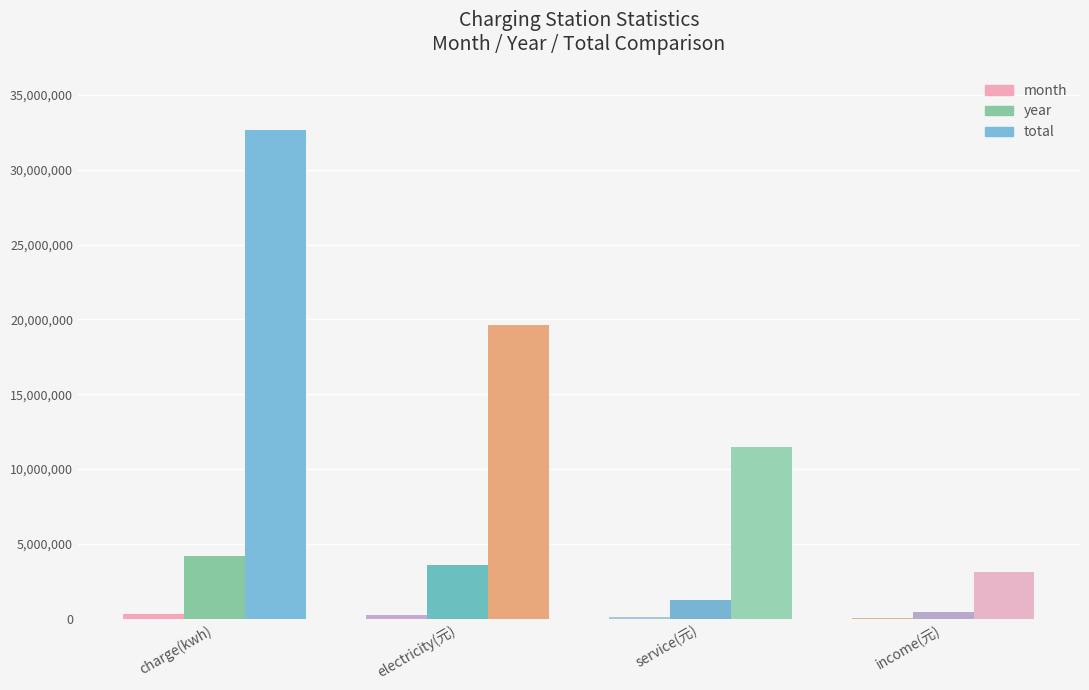

At which label does year first exceed 3568782?

charge(kwh)